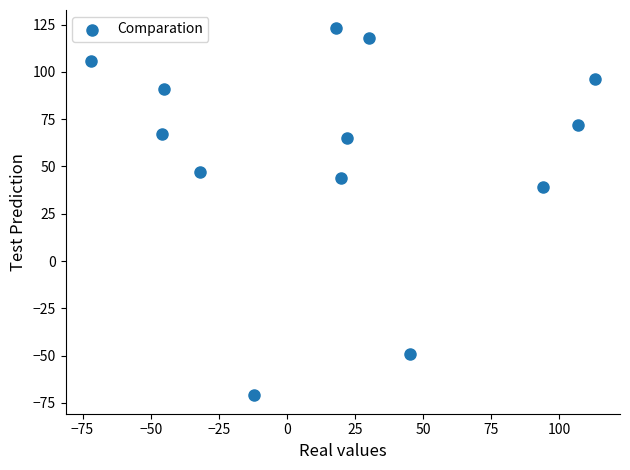

What is the range of X values (max minus min)?

185